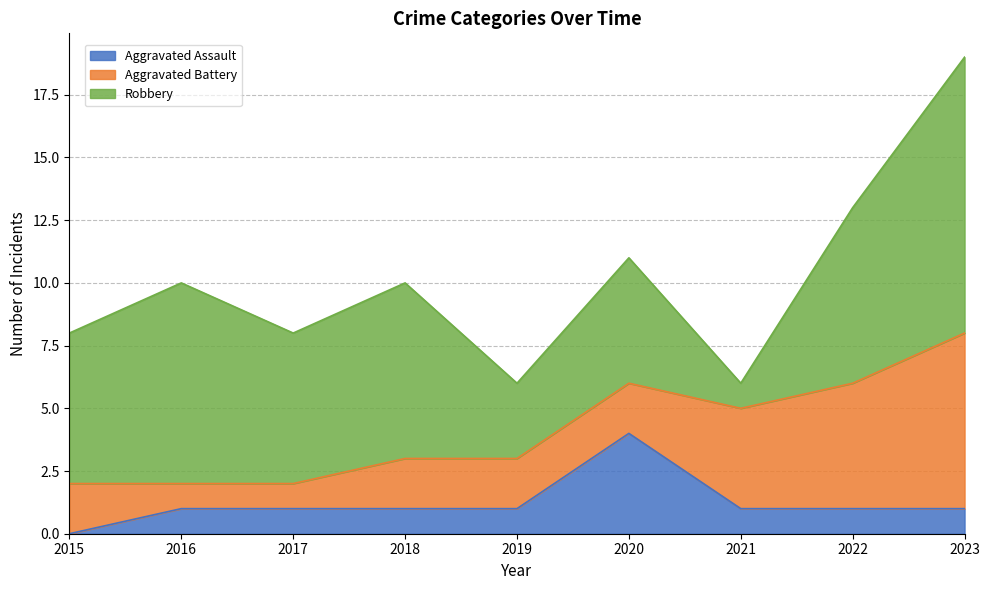

Reading right to left, list all the values displayed in this chart.

Aggravated Assault: 1	1	1	4	1	1	1	1	0
Aggravated Battery: 7	5	4	2	2	2	1	1	2
Robbery: 11	7	1	5	3	7	6	8	6